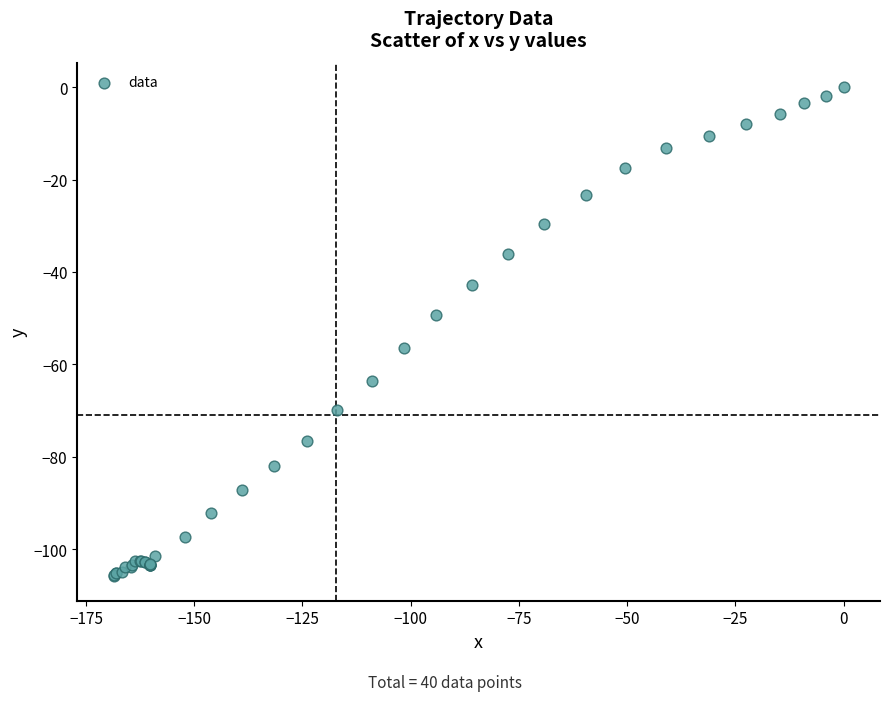

What Y value in the scatter plot is closest to -52?

-49.4